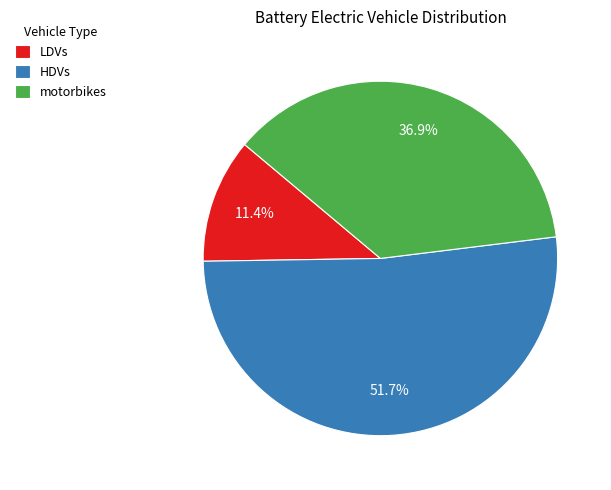

Which category accounts for the majority?

HDVs